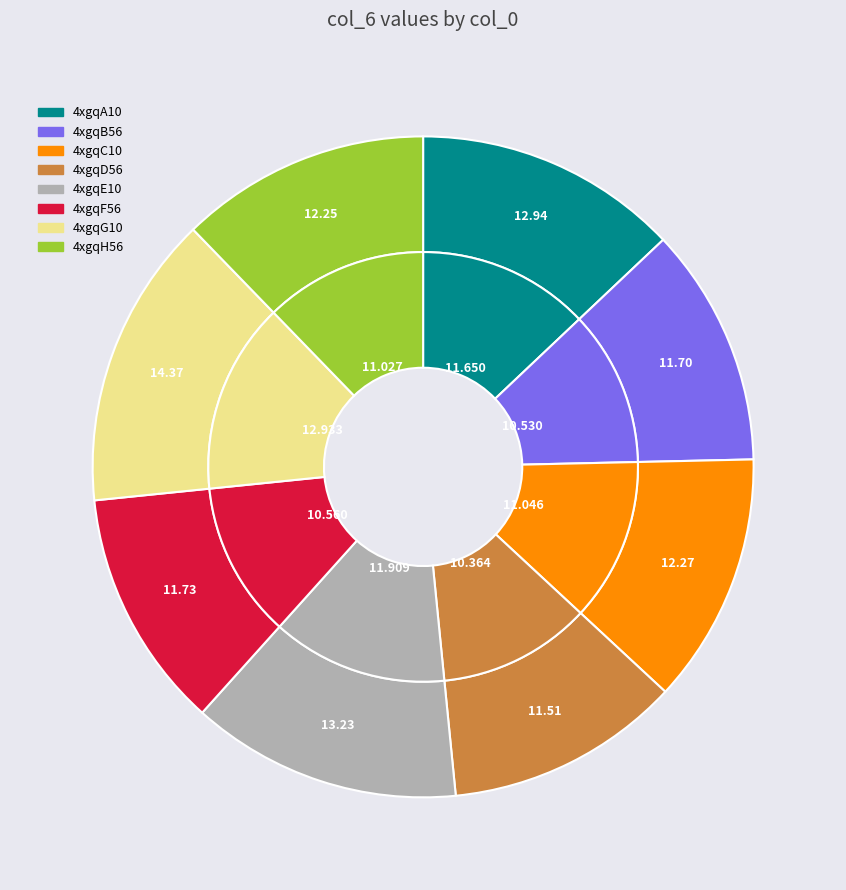

What percentage is the 4xgqB56 slice, to the nearest percent?

12%